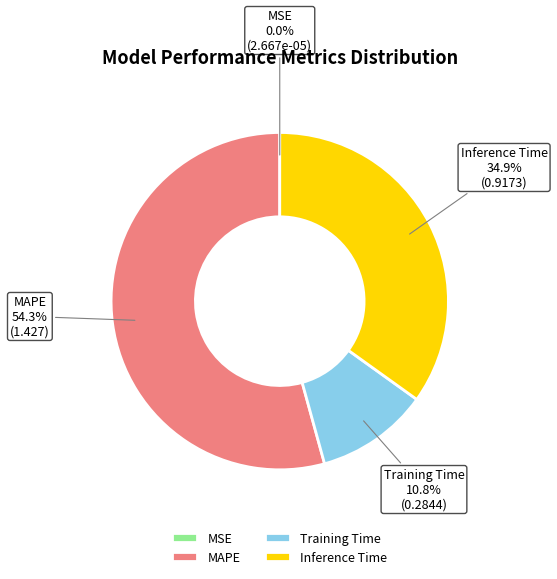

What is the largest slice in the pie chart?

MAPE